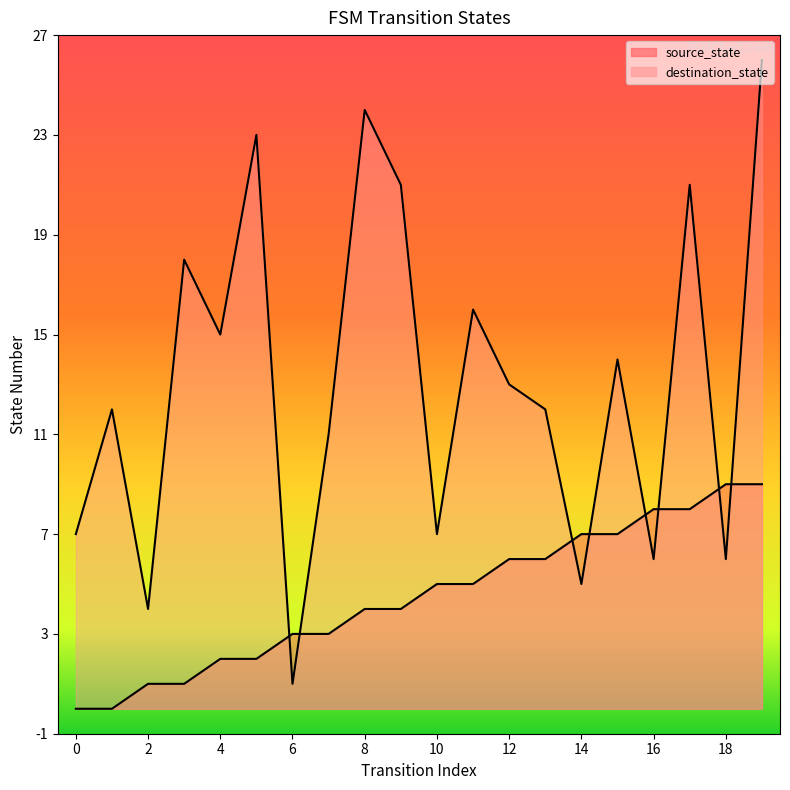

Rank the series by their average value, from highest to lowest.

destination_state, source_state